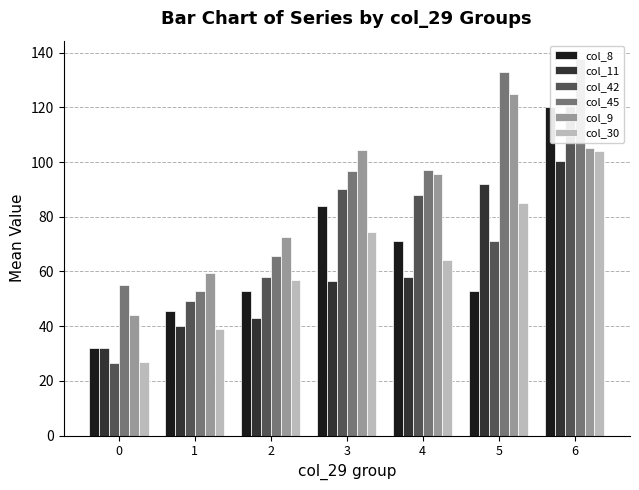

Are the bars horizontal?

No